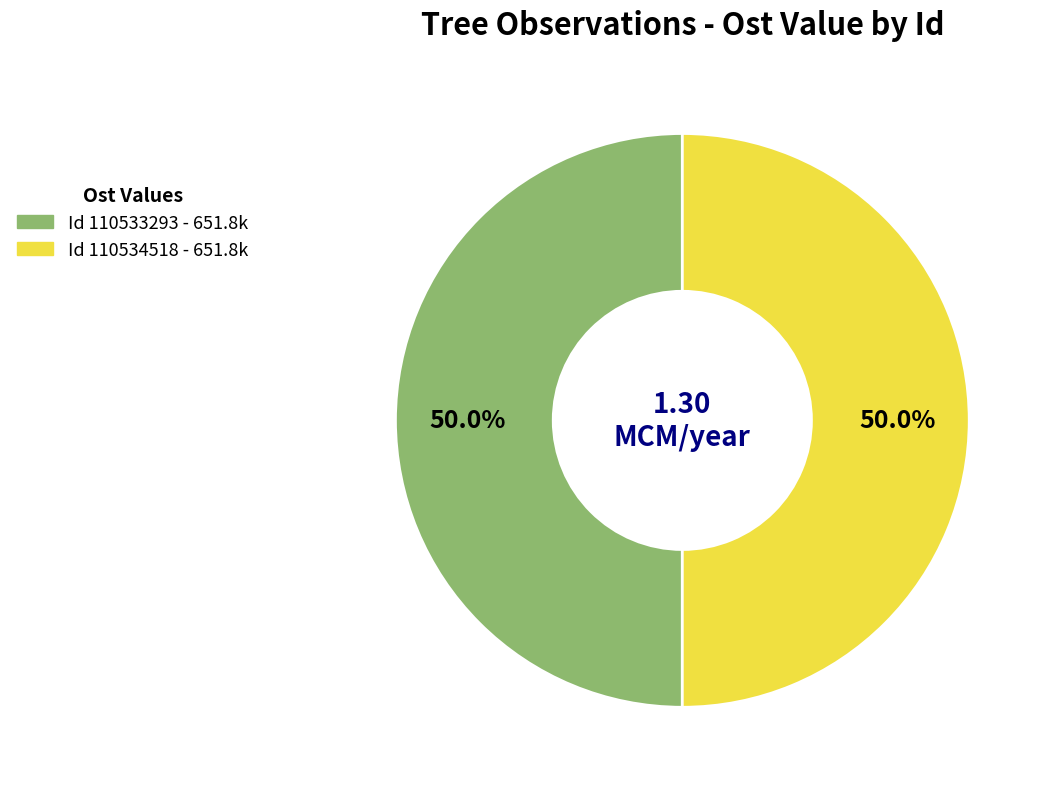

To the nearest percent, what is the average slice percentage?

50%